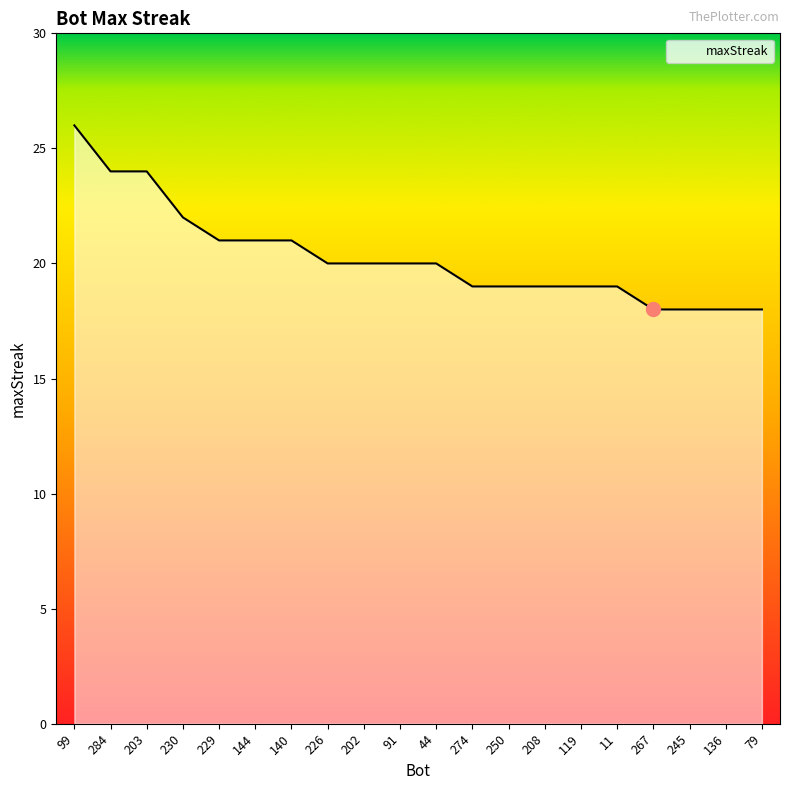

What is the maximum value shown in the chart?

26